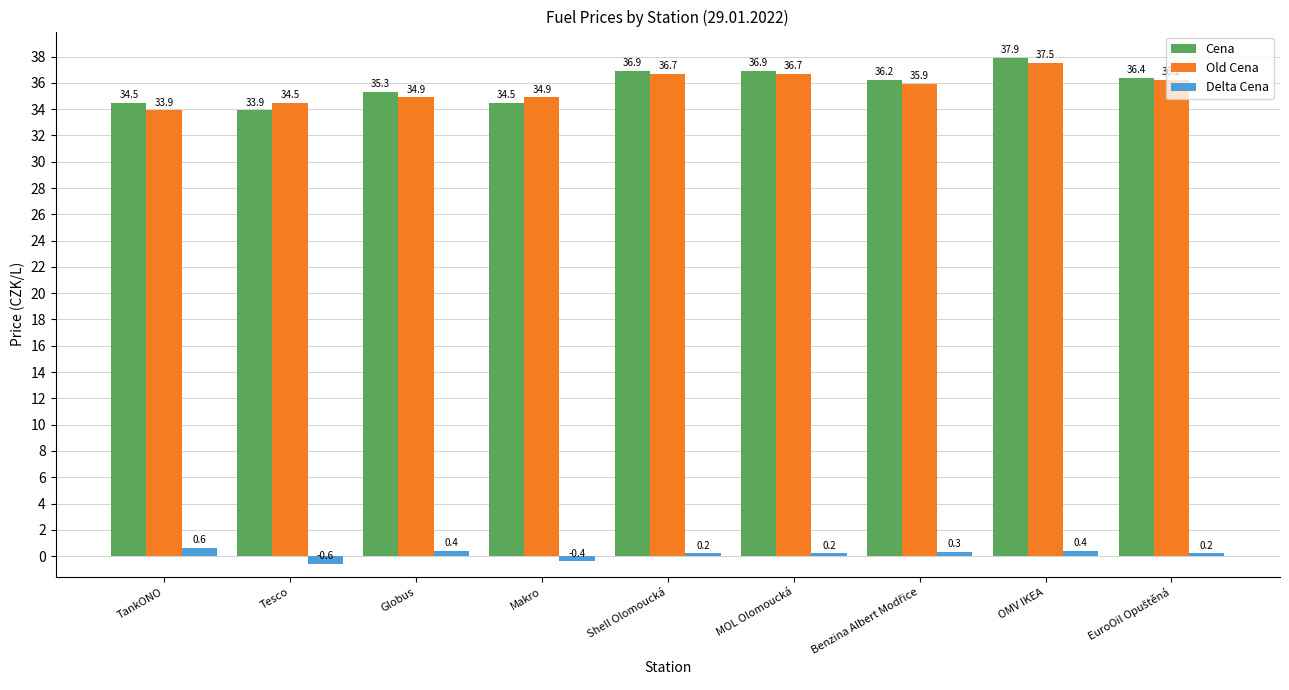

What is the difference between the highest and lowest values at Shell Olomoucká?

36.7